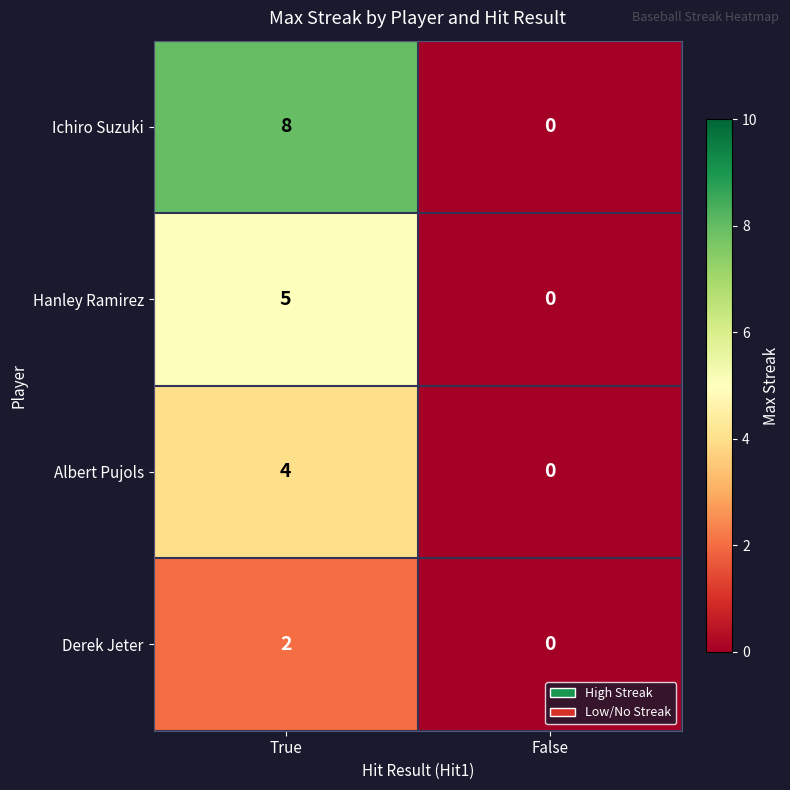

What is the difference between the highest and lowest values at True?

6